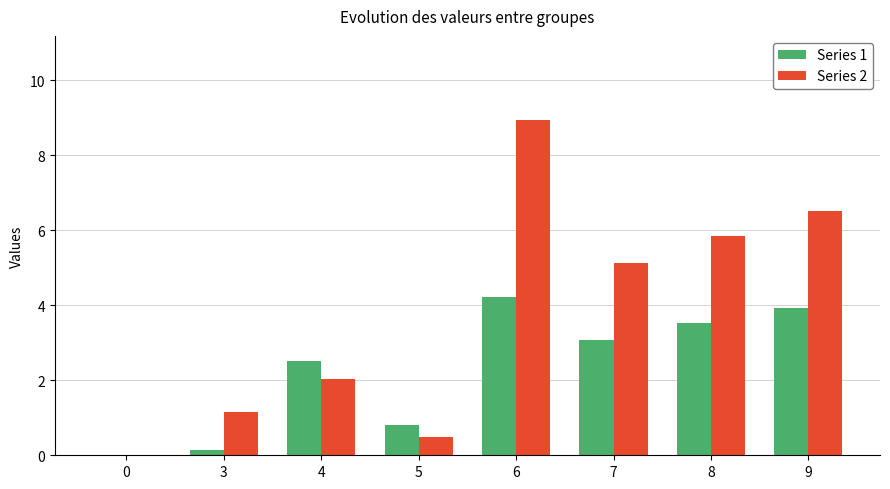

The Series 1 series shows 6.2 at 8. True or false?

False